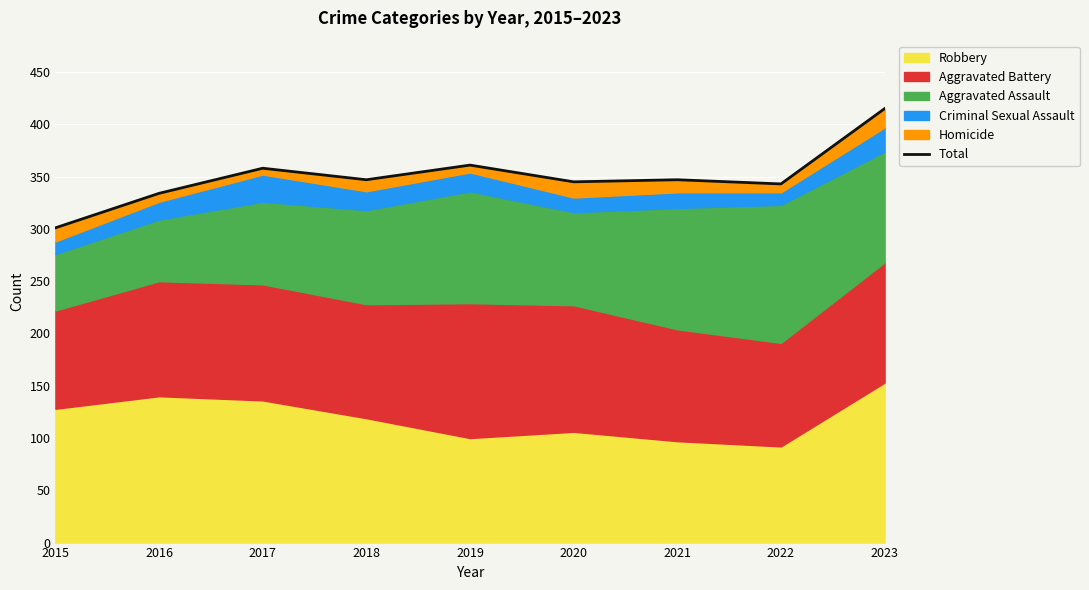

What is the difference between the maximum and minimum values?

114